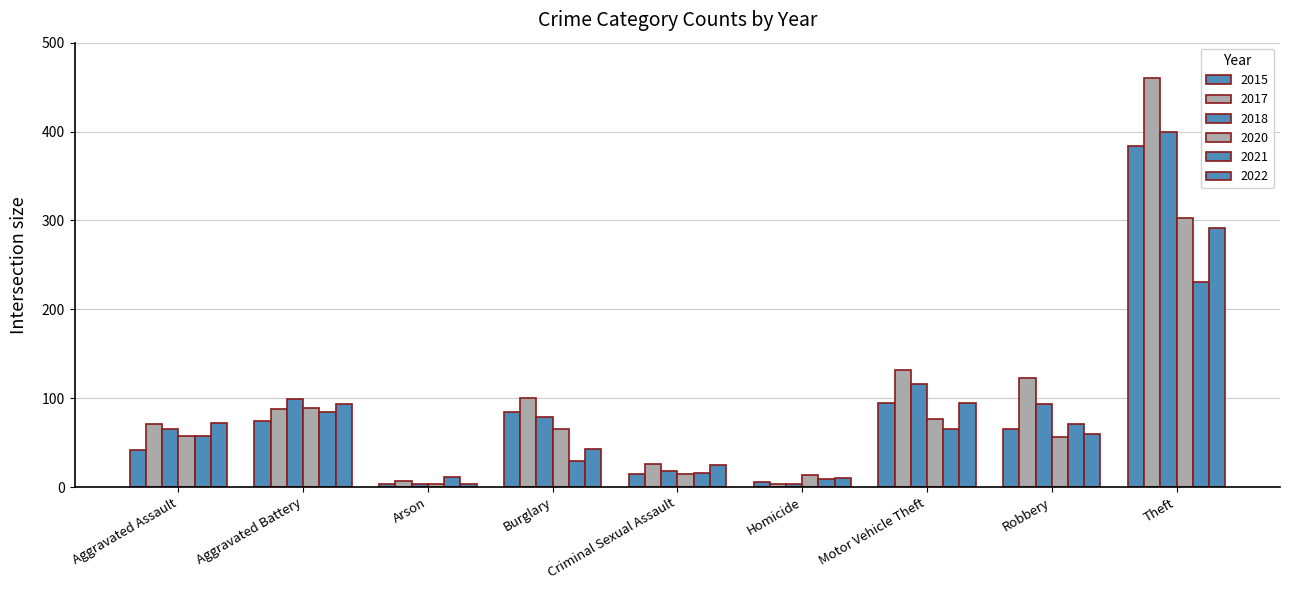

What is the total value across all series at Criminal Sexual Assault?

115